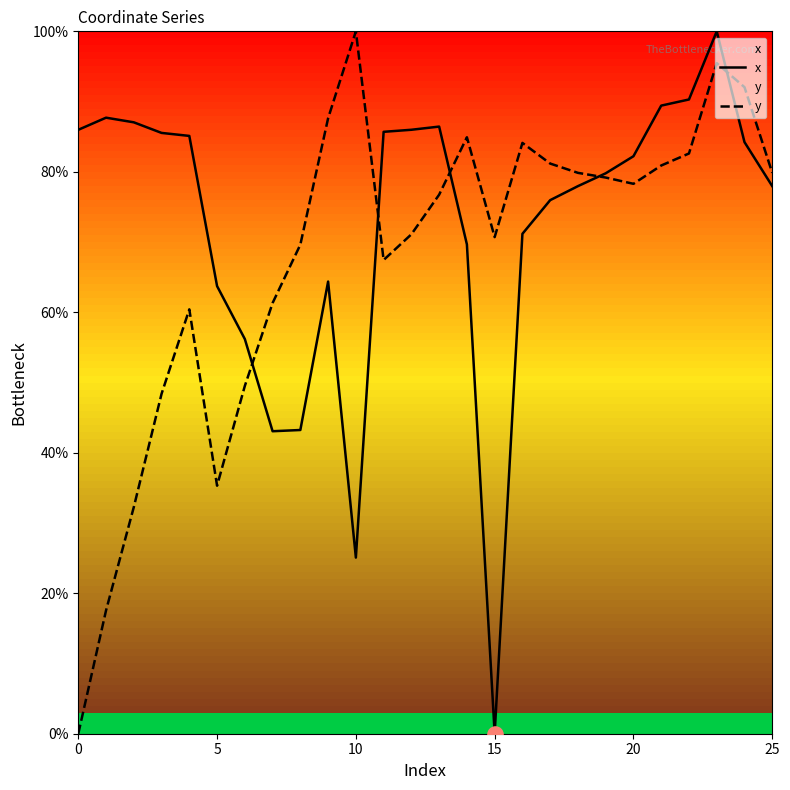

Which series contains the highest Y value?

x